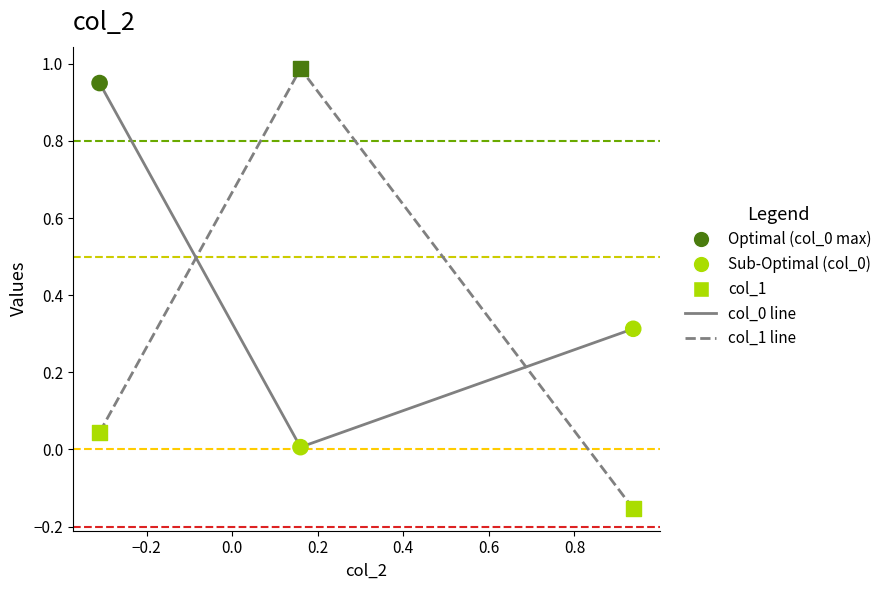

Across all data points, what is the average Y value?

0.4